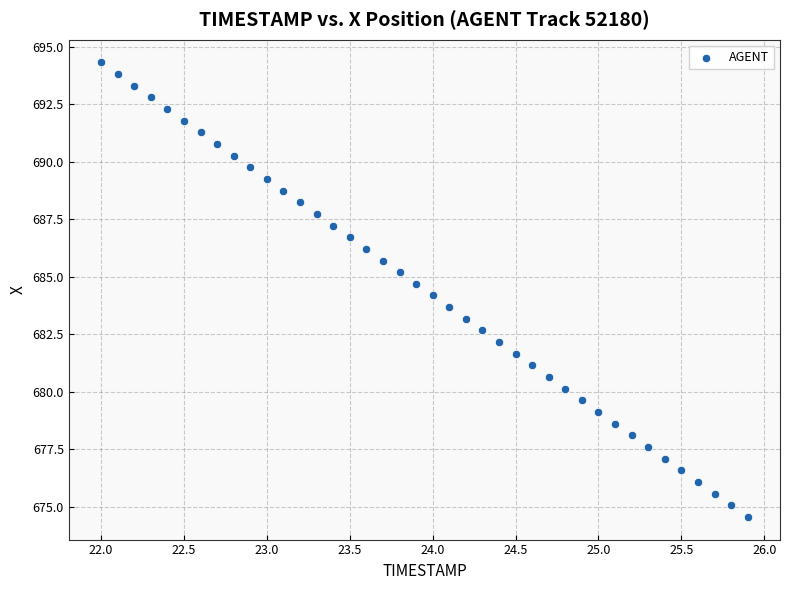

What is the range of X values (max minus min)?

3.9